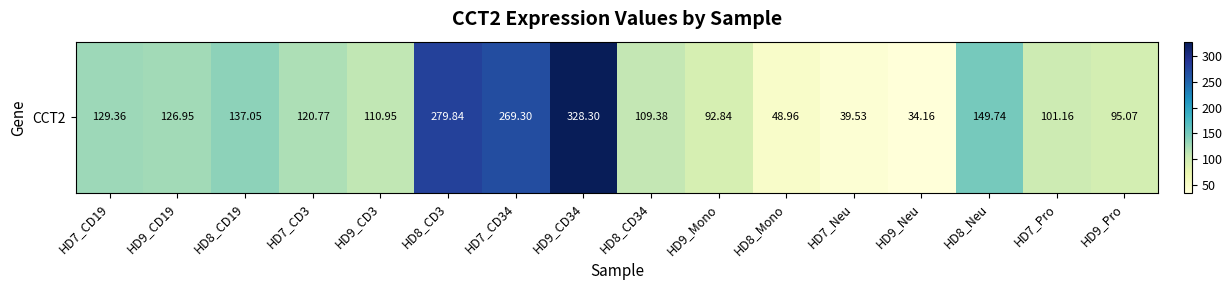

At which label does the data first exceed 120?

HD7_CD19